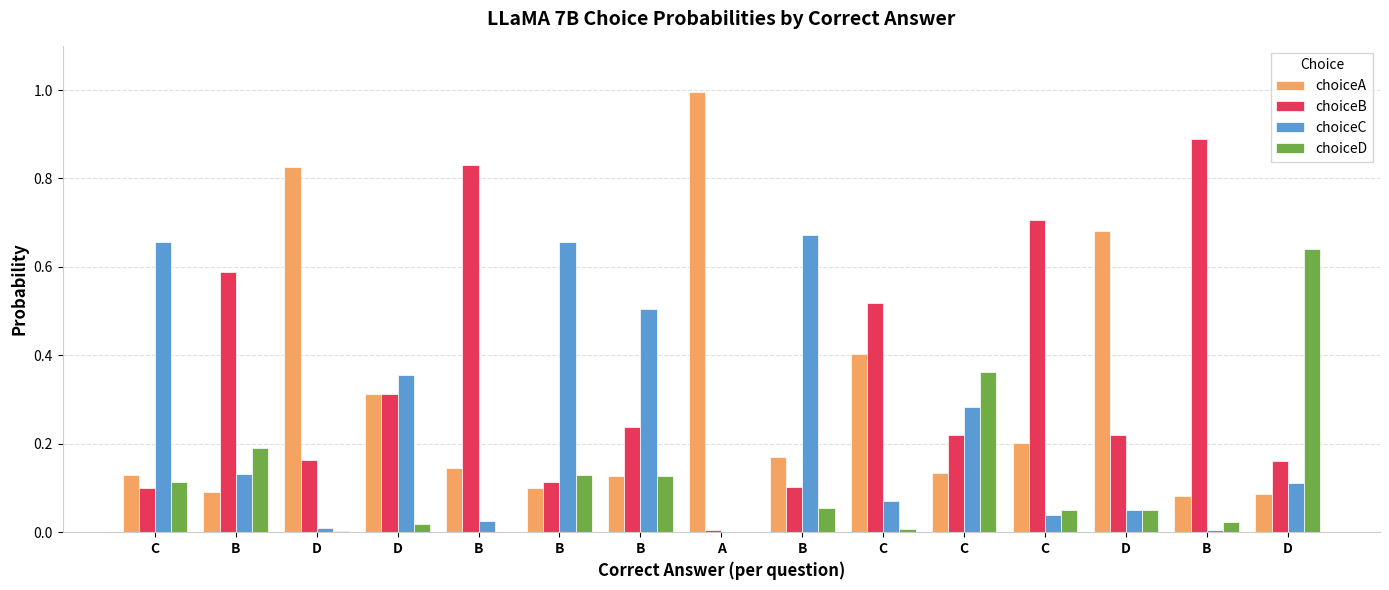

Are the bars horizontal?

No